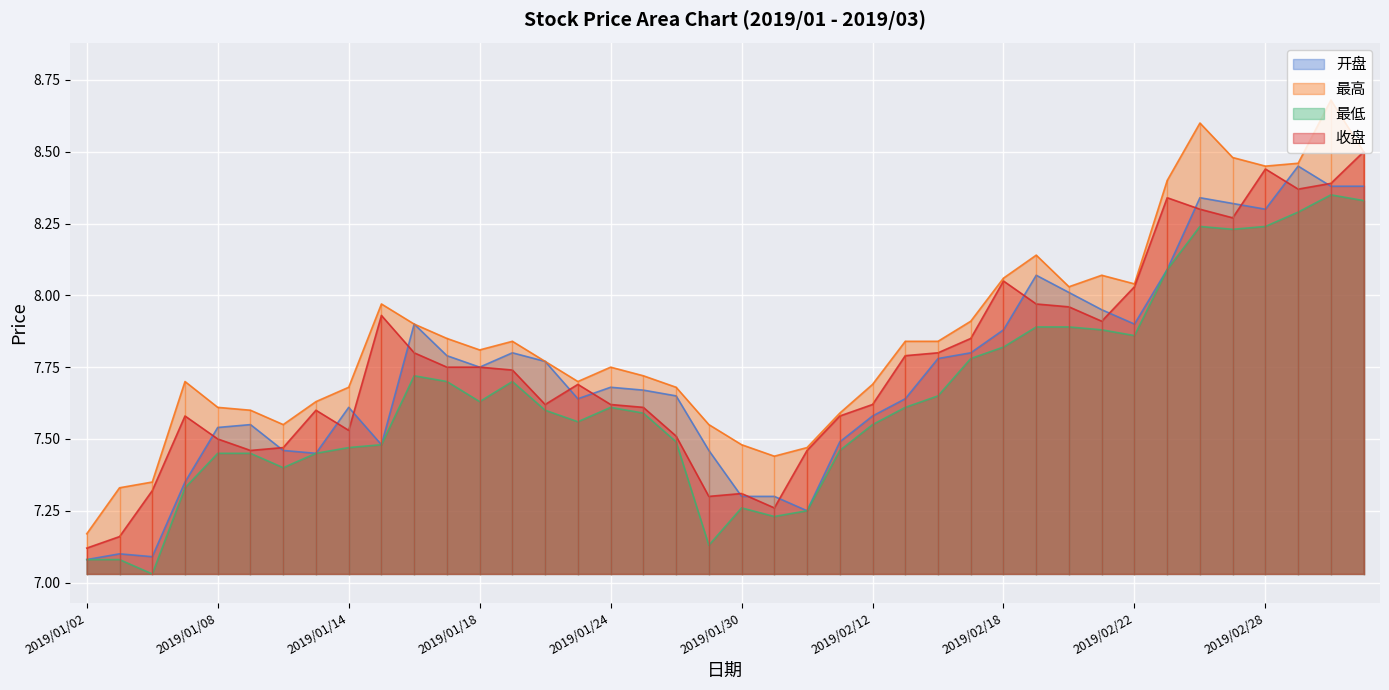

How many lines are shown in the chart?

4